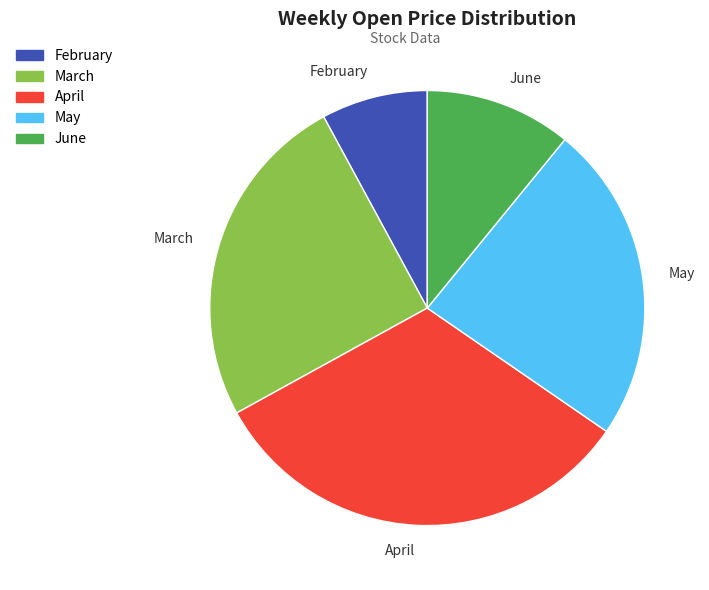

Is it true that April is 27% of the pie?

False